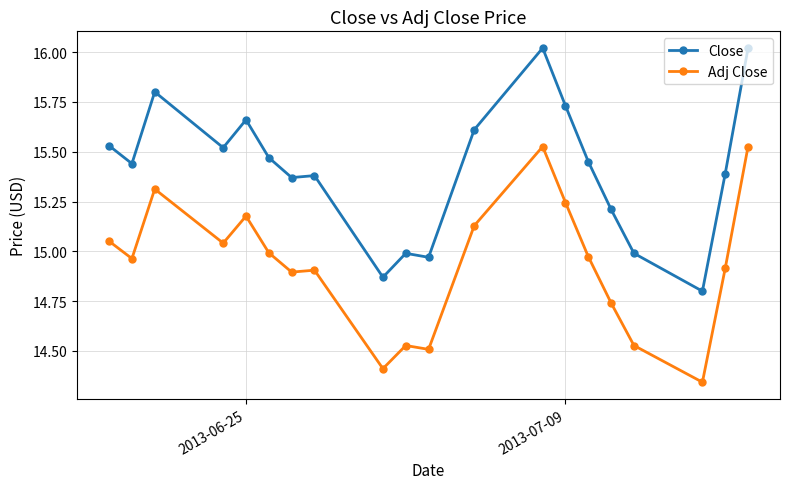

True or false: Close and Adj Close intersect in this chart.

False